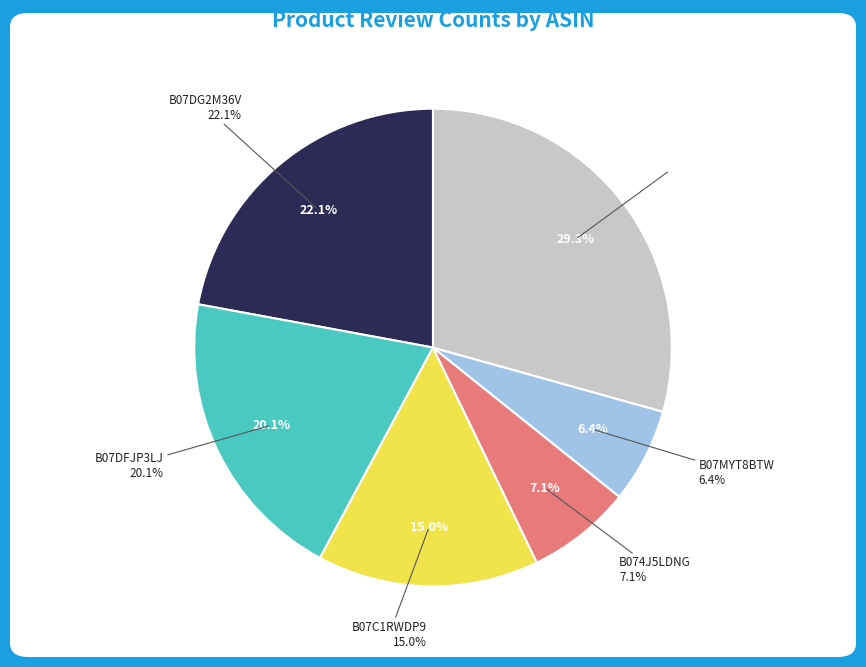

Is it true that B07M7D46Z5(4) is 0% of the pie?

True